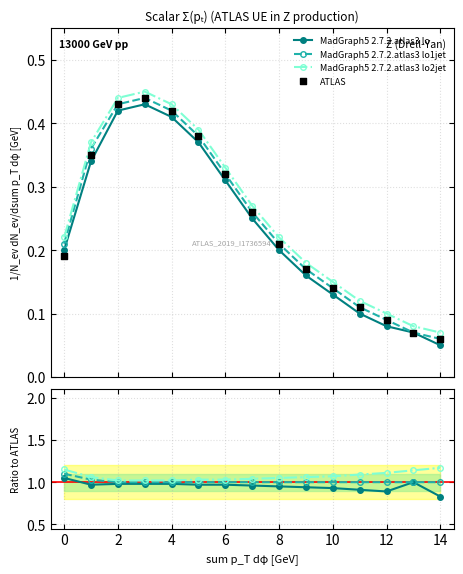

What are all the series names shown in the legend?

MadGraph5 2.7.2.atlas3 lo, MadGraph5 2.7.2.atlas3 lo1jet, MadGraph5 2.7.2.atlas3 lo2jet, ATLAS